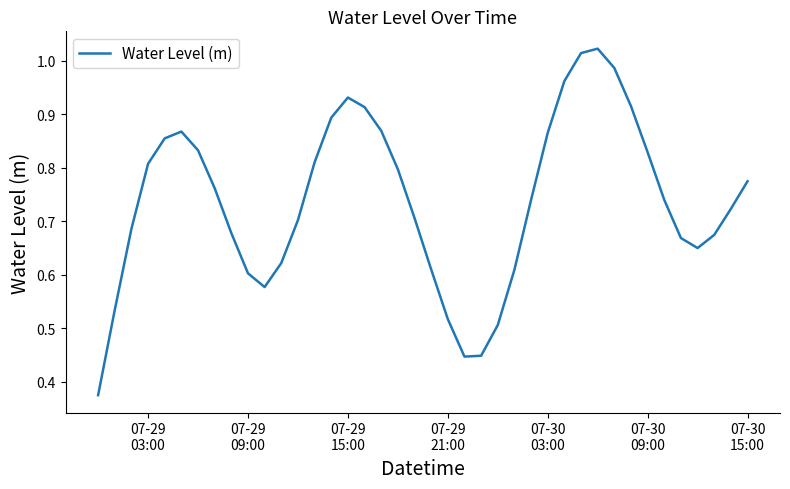

How many lines are shown in the chart?

1